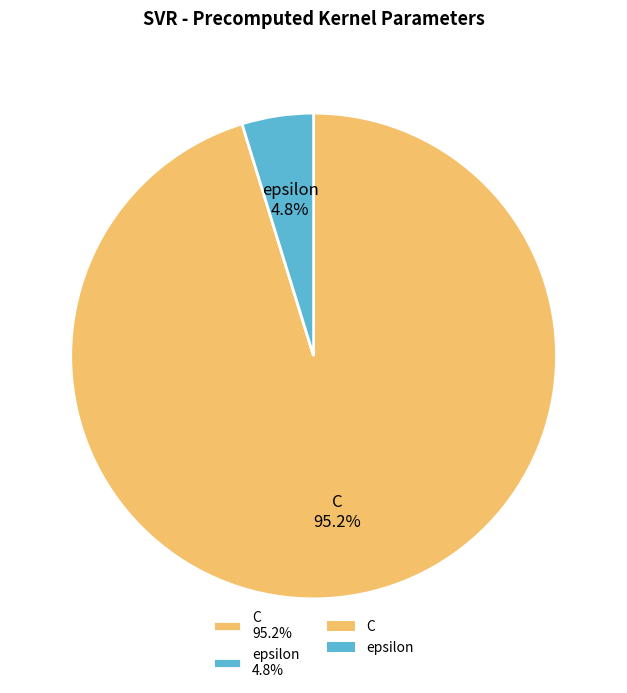

True or false: C accounts for 89% of the total.

False